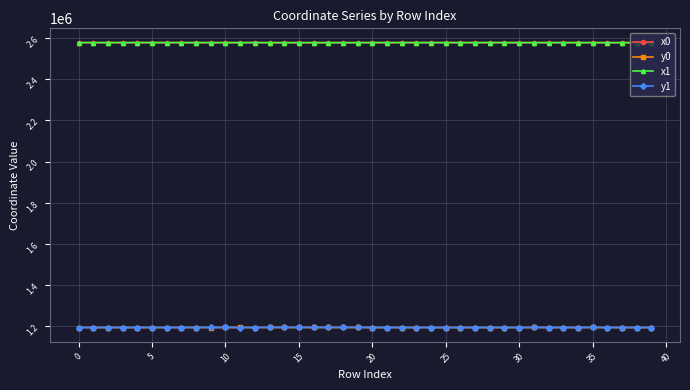

What is the difference between the maximum and minimum values in the y1 series?

467.3